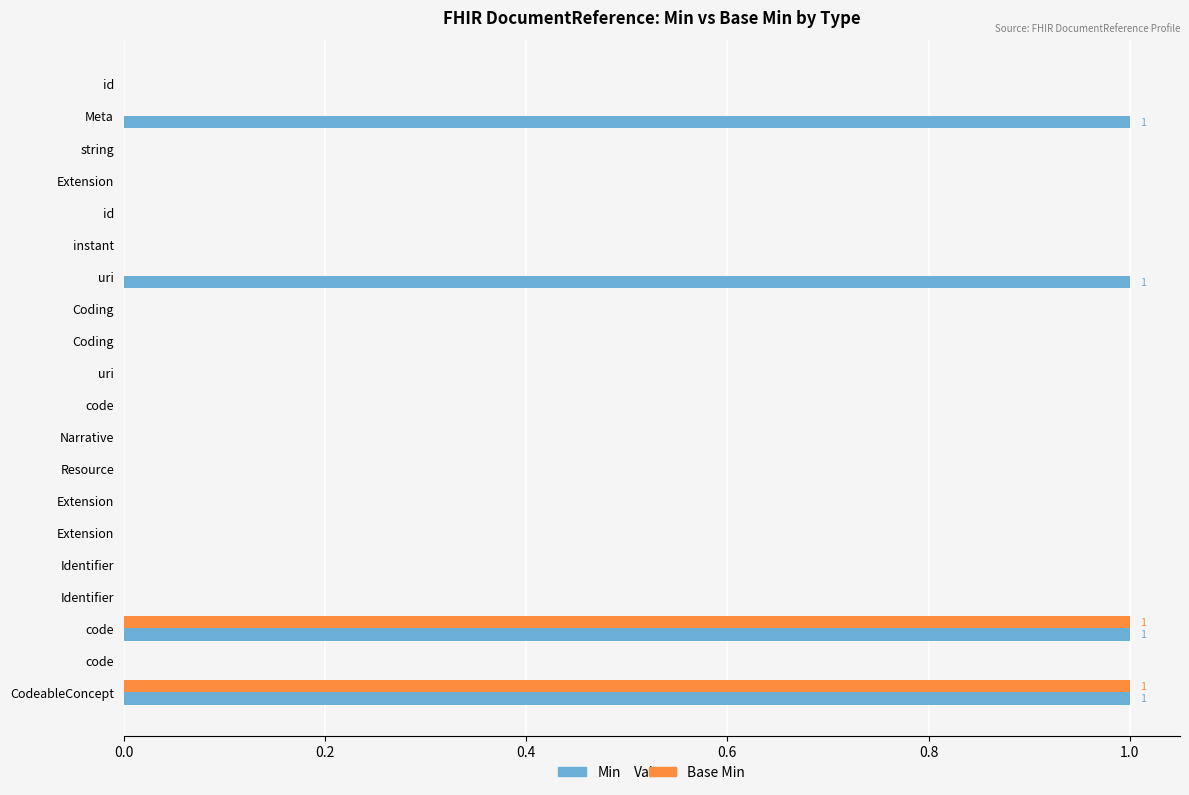

How many data points does each series have?

20